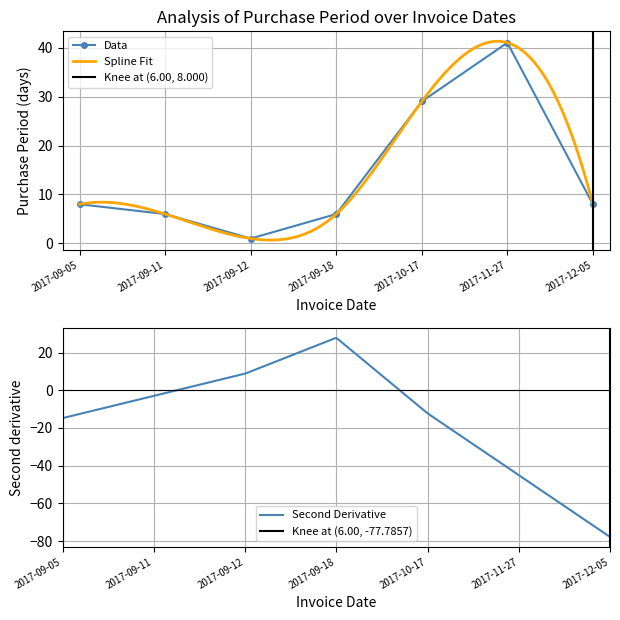

Between 2017-11-27 and 2017-09-11, which is larger?

2017-11-27